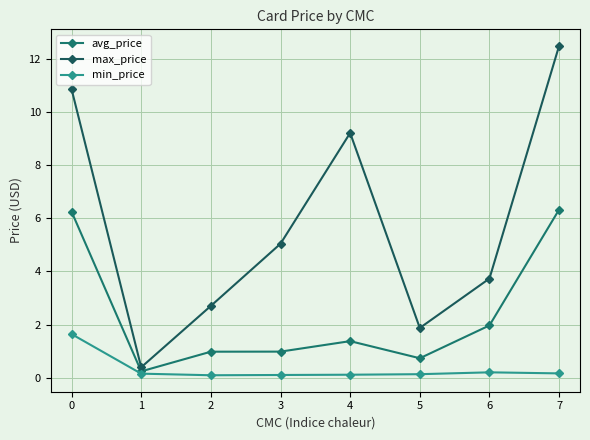

What is the value of the min_price point at the 5th from the left?

0.1